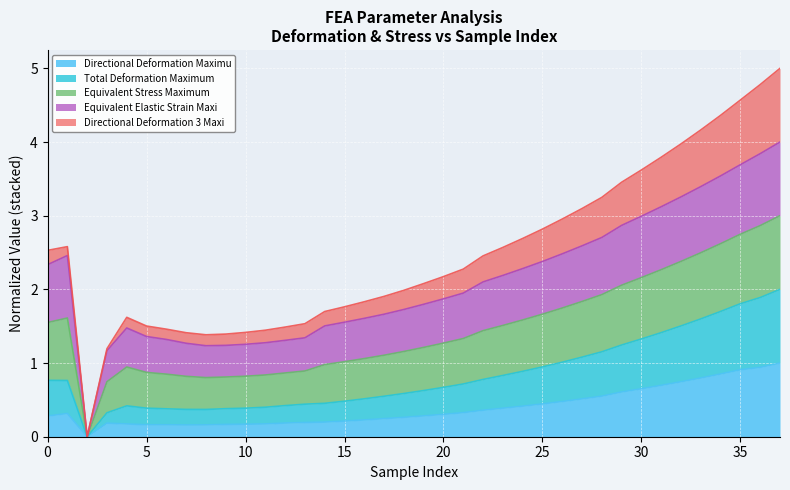

What is the highest value of the Directional Deformation Maximu series?

1.0